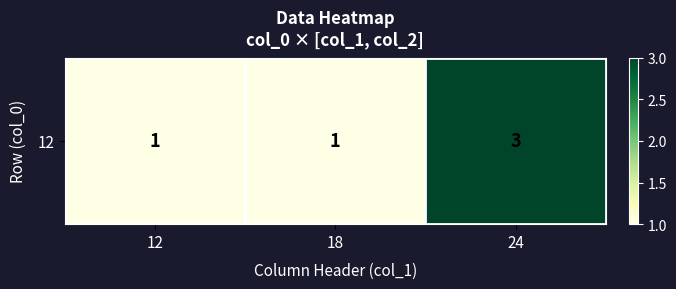

Rank the categories by value from lowest to highest.

12, 18, 24